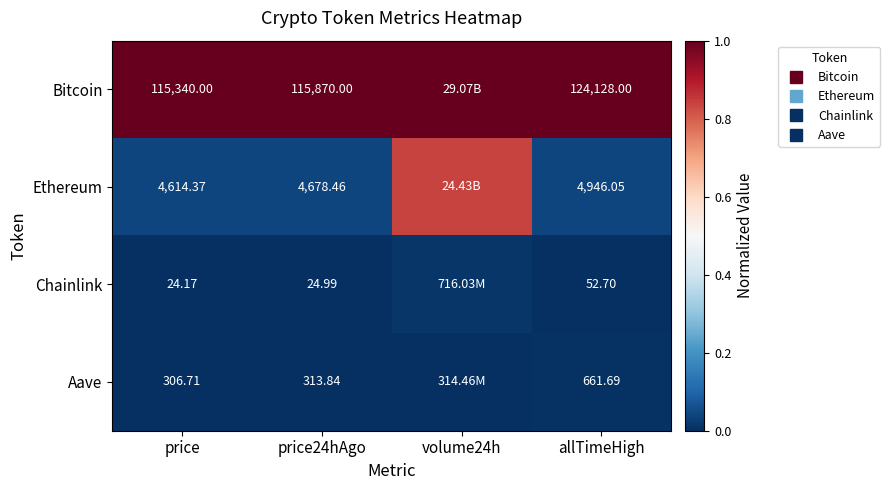

At how many categories does at least one series exceed 0?

4